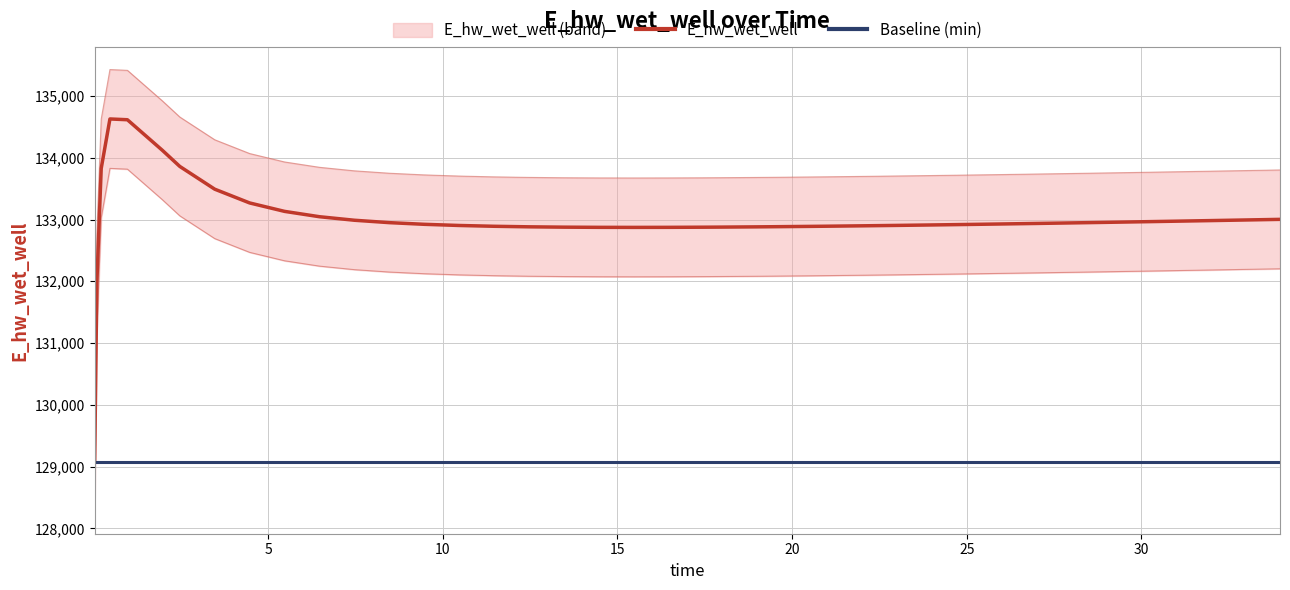

How many lines are shown in the chart?

2